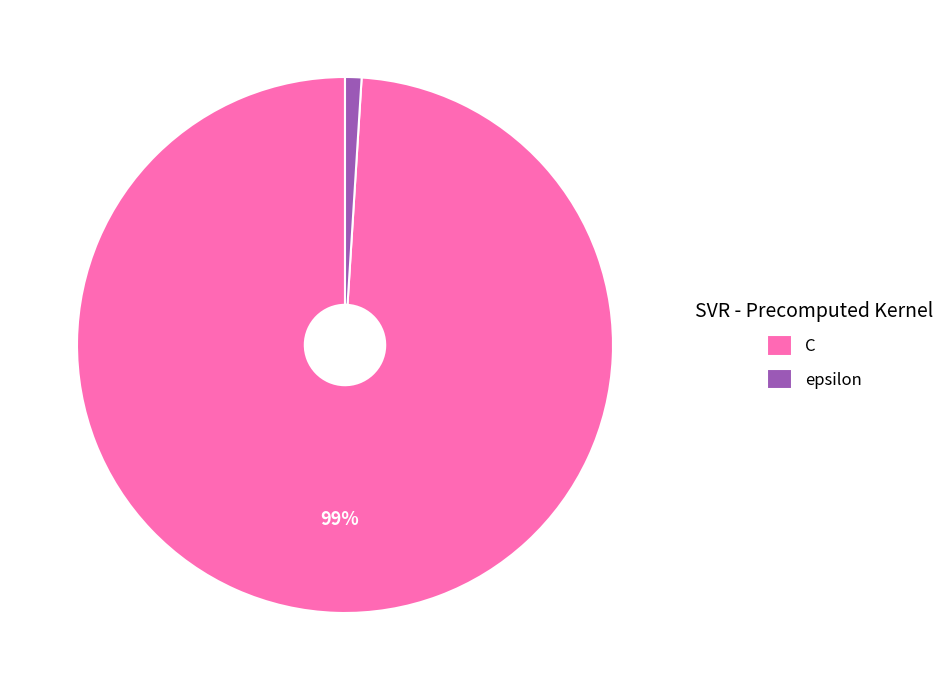

To the nearest percent, what is the combined percentage of C and epsilon?

100%